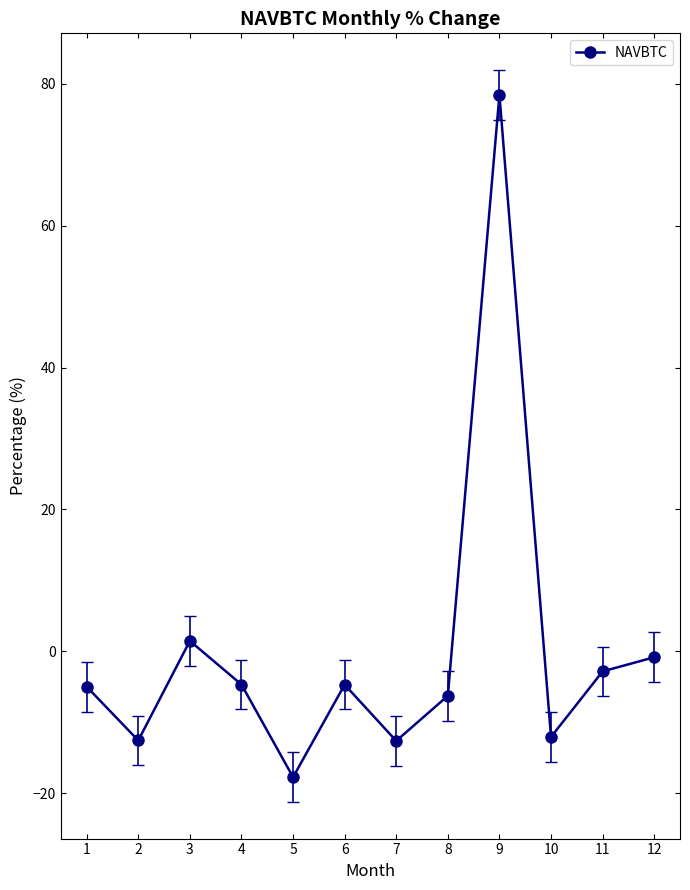

What is the value of the 12th point from the left?

-0.9